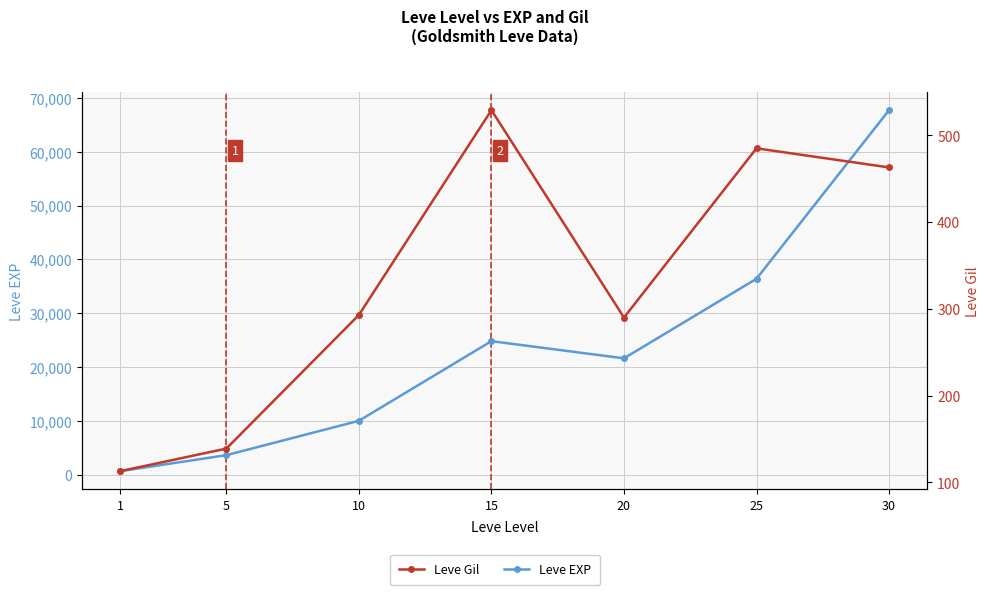

Which category has the highest value across all series?

30